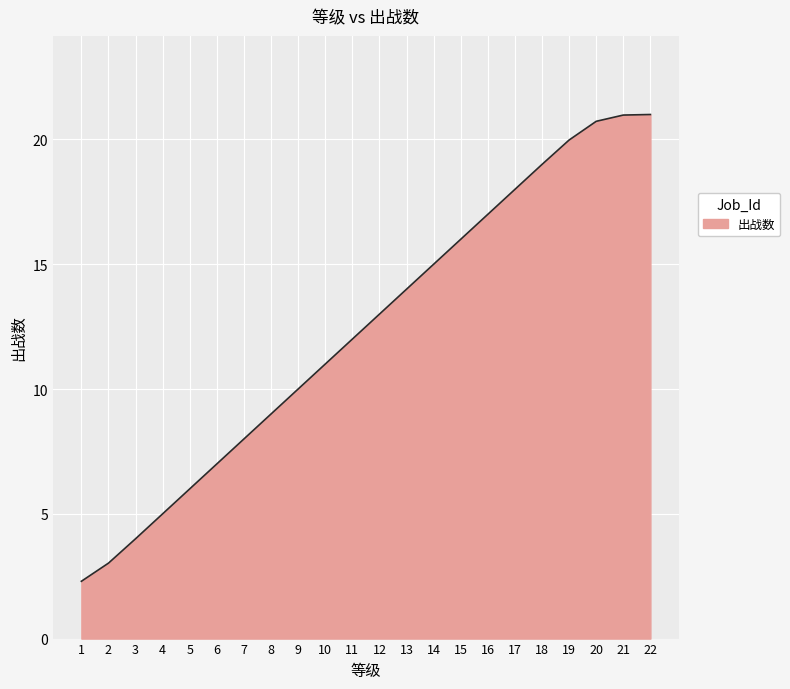

Between 1 and 16, which is larger?

16